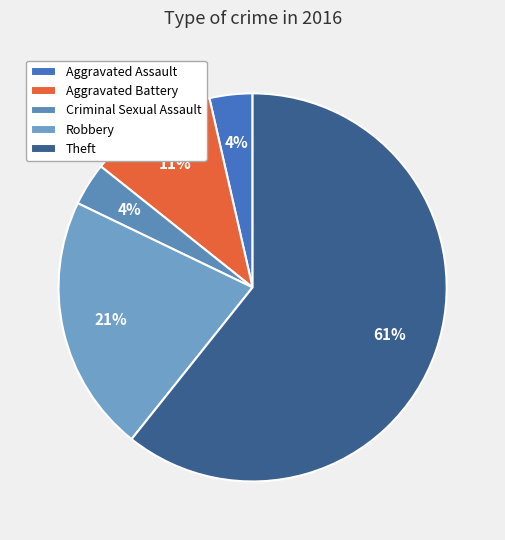

Do Aggravated Assault and Theft together represent more than half of the pie?

Yes